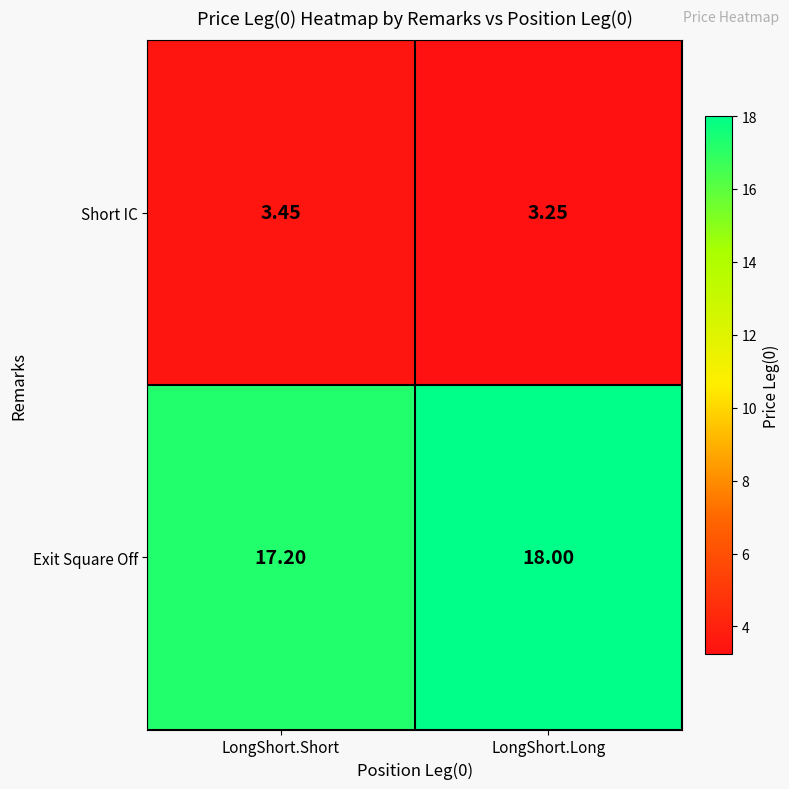

Where is Short IC nearest to the value 3?

LongShort.Long